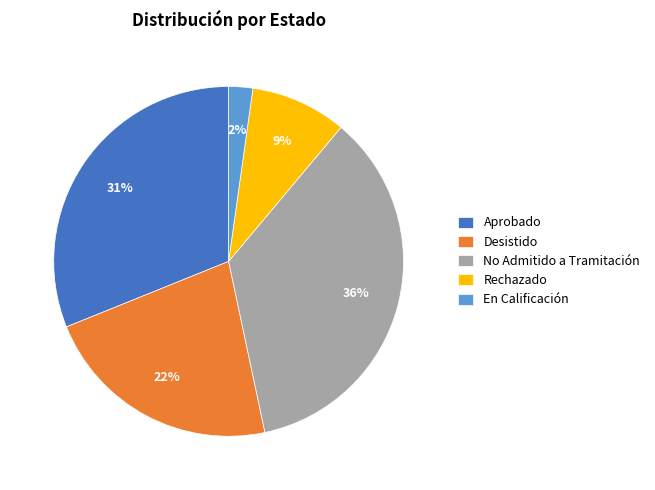

Is Aprobado the majority of the pie?

No